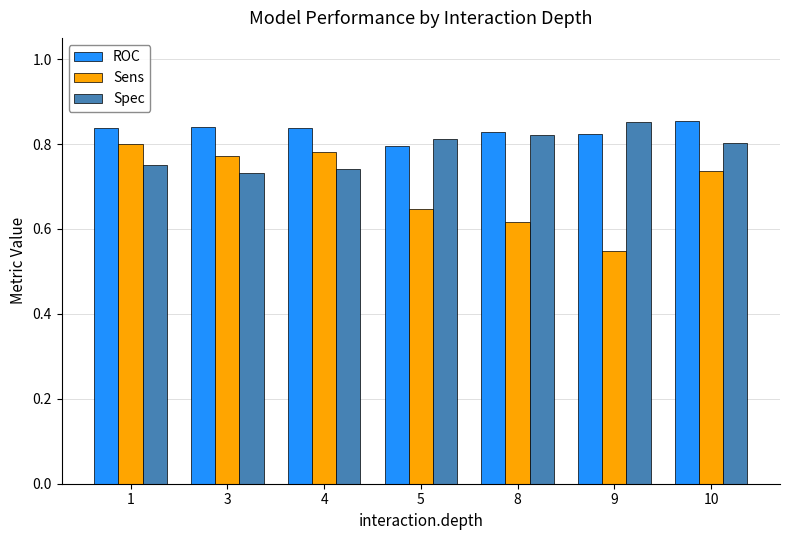

What is the total value across all series at 10?

2.4